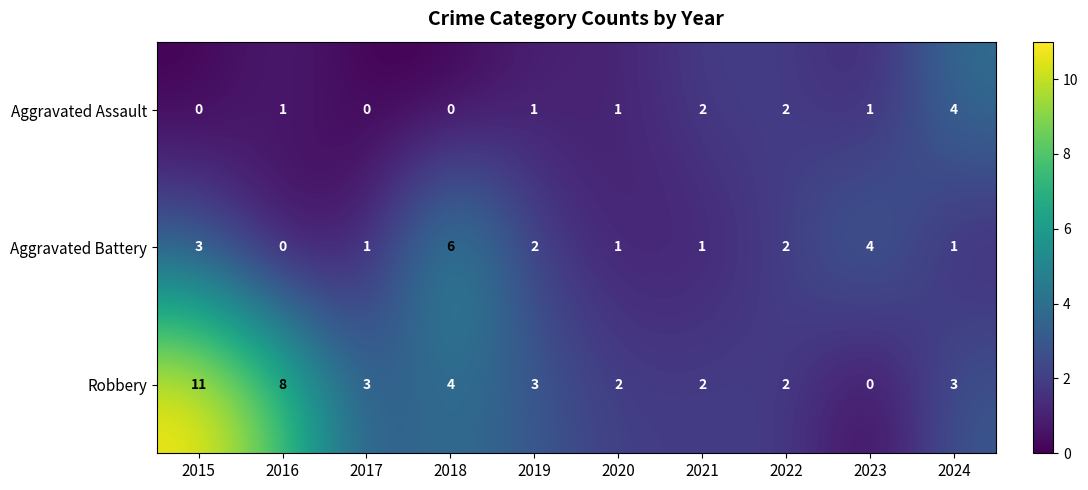

Which series changed the most between 2018 and 2022?

Aggravated Battery